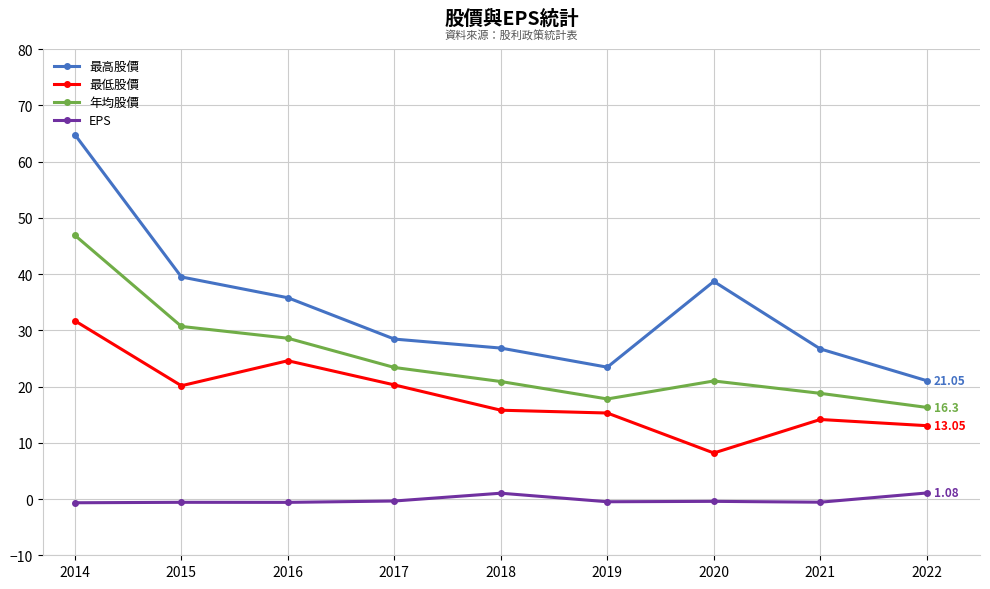

What is the sum of all 最高股價 values?

305.3